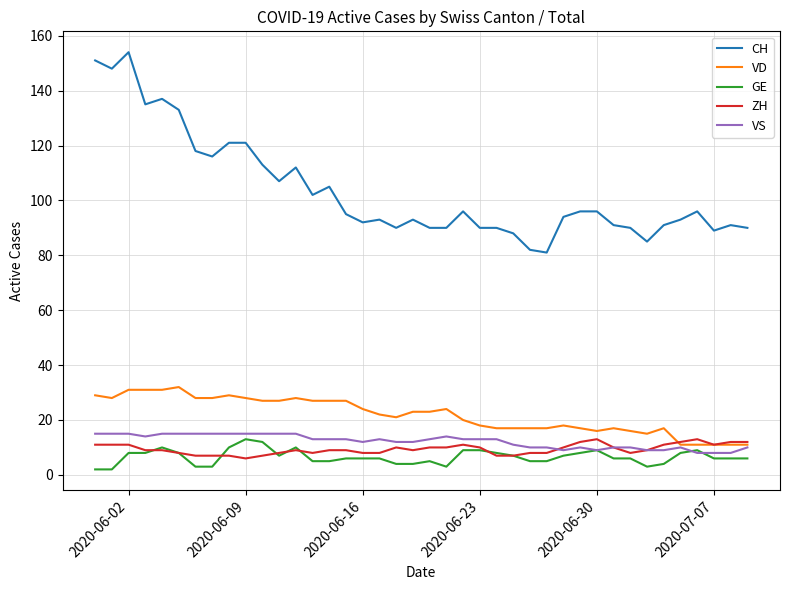

What is the greatest value displayed?

154